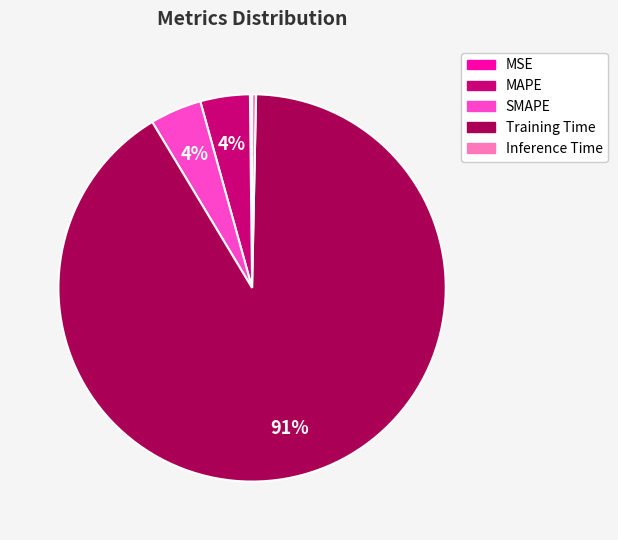

What is the majority slice?

Training Time